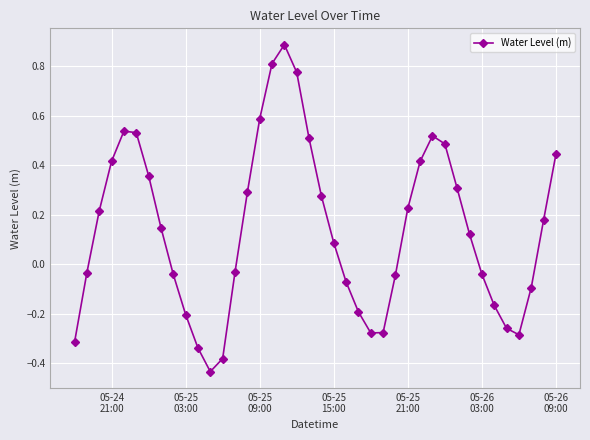

How many interior local peaks (higher than both neighbors) does the data have?

3